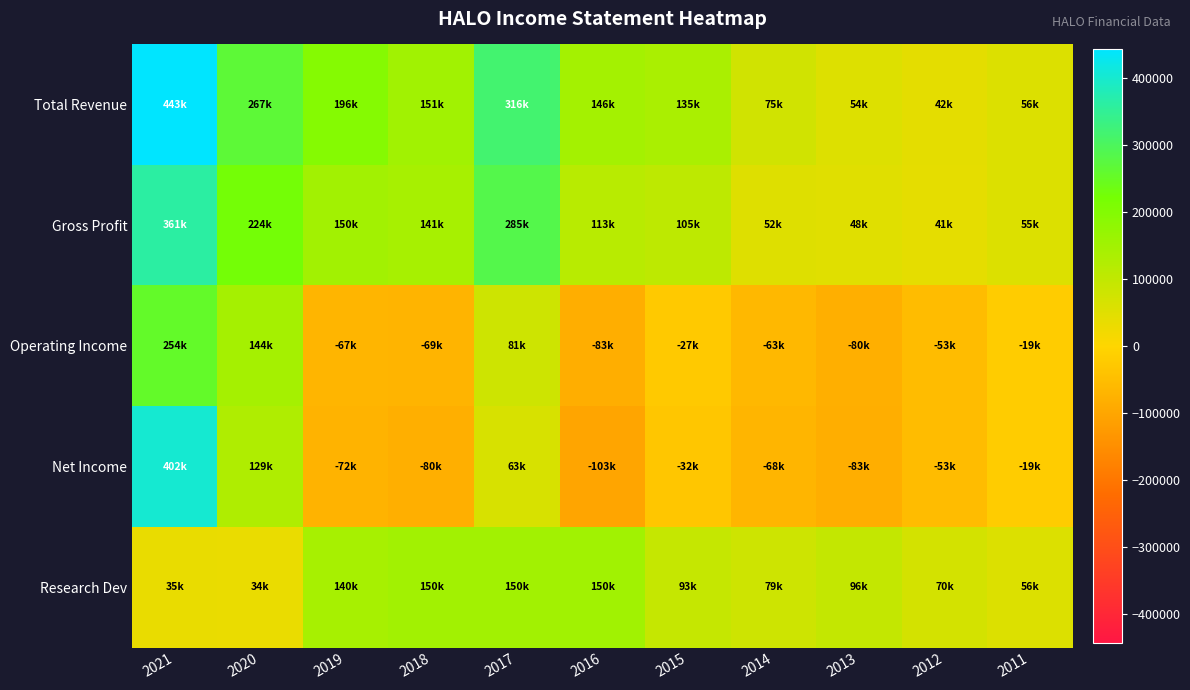

At how many categories does at least one series exceed 255326?

3